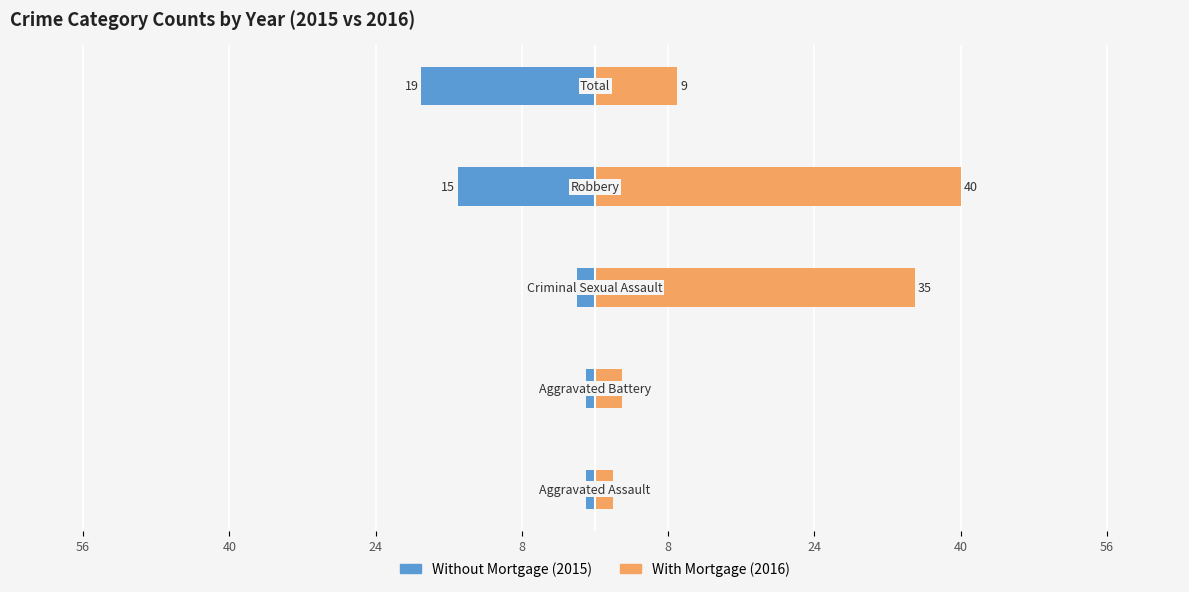

What is the average value of the Without Mortgage series?

-8